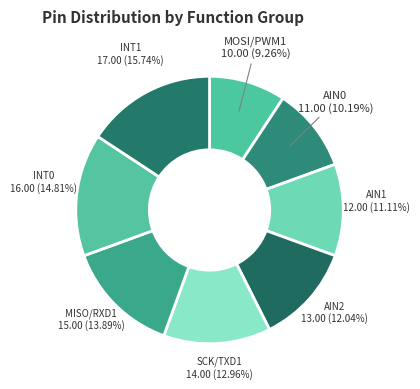

How much of the chart is everything except AIN0?

89.8%